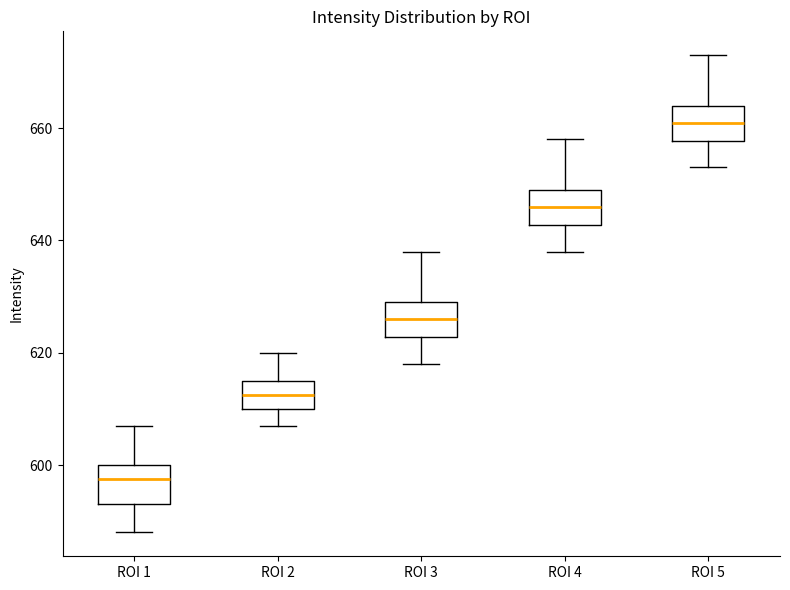

Where does the lower whisker of the box for ROI 4 end on the y-axis? The values are not printed on the chart, so give them approximately, as read against the axis.

638